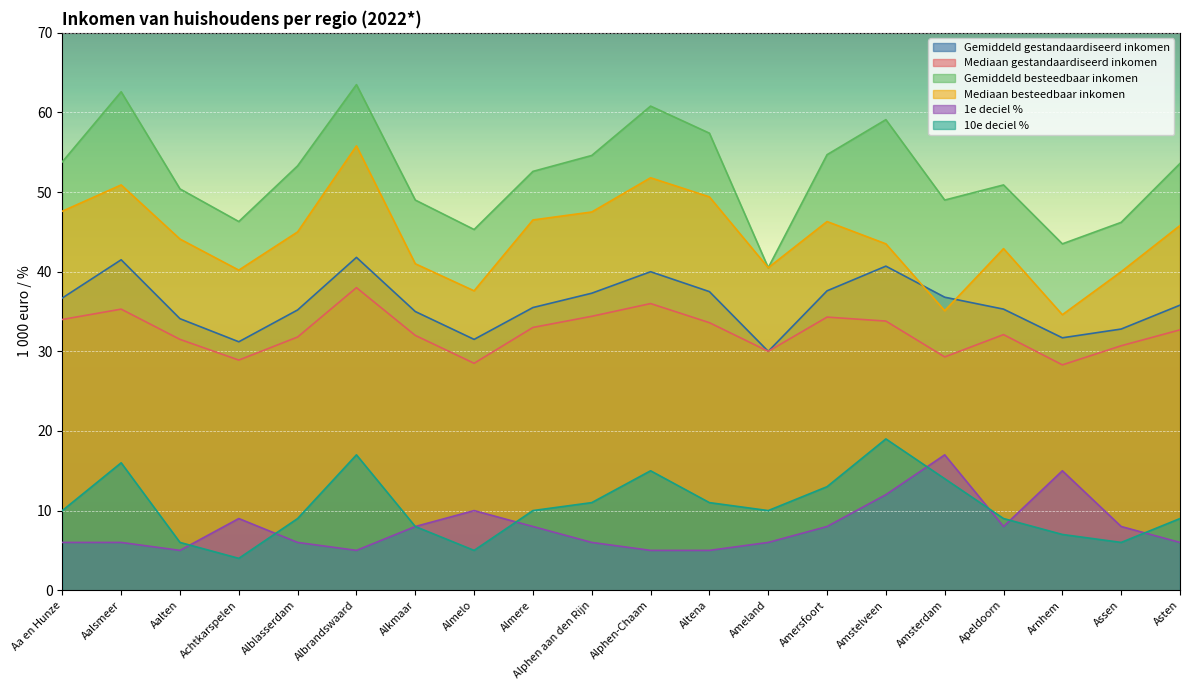

The Gemiddeld gestandaardiseerd inkomen series shows 35.2 at Alblasserdam. True or false?

True